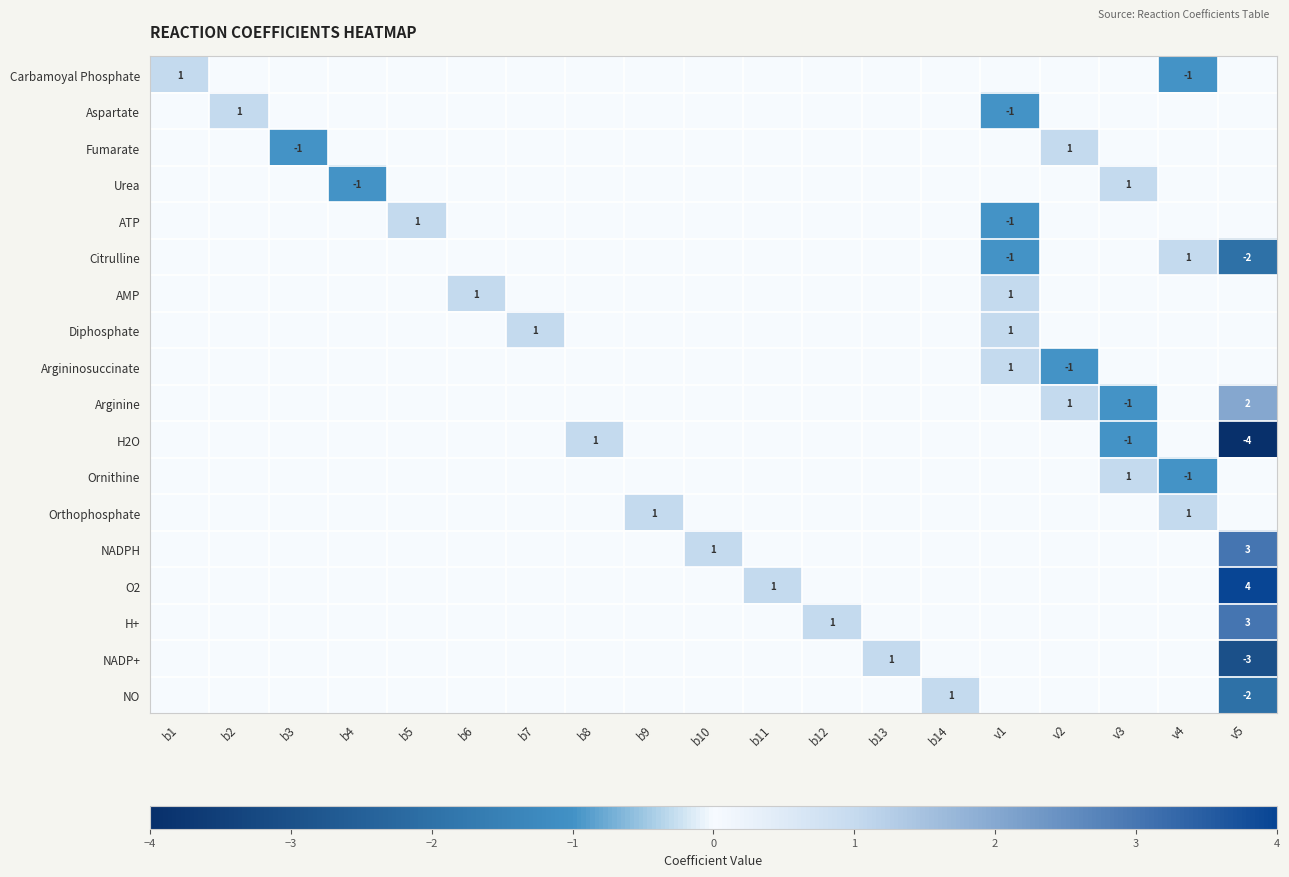

True or false: Ornithine has a value of -1 at v4.

True